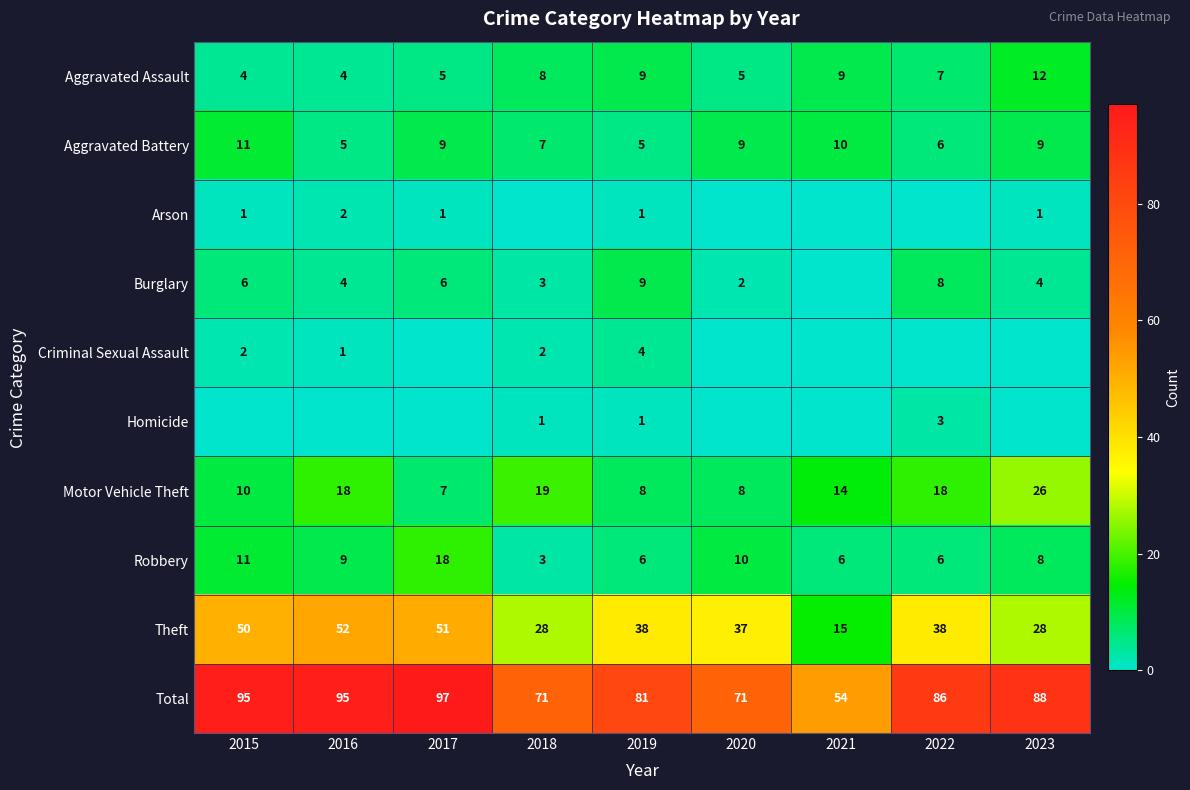

The value of Homicide at 2022 is 3. True or false?

True